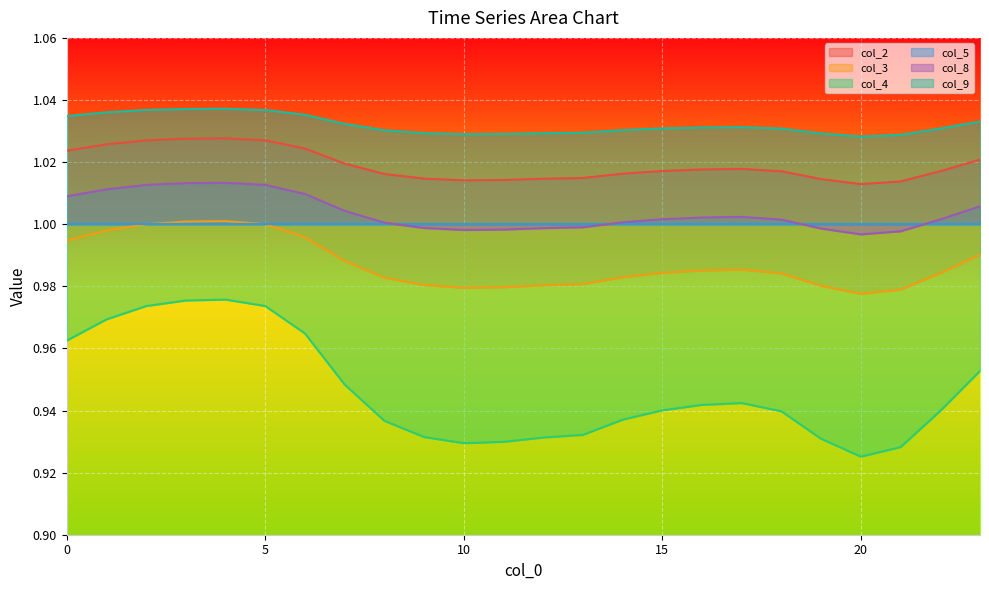

True or false: col_8 and col_4 intersect in this chart.

False